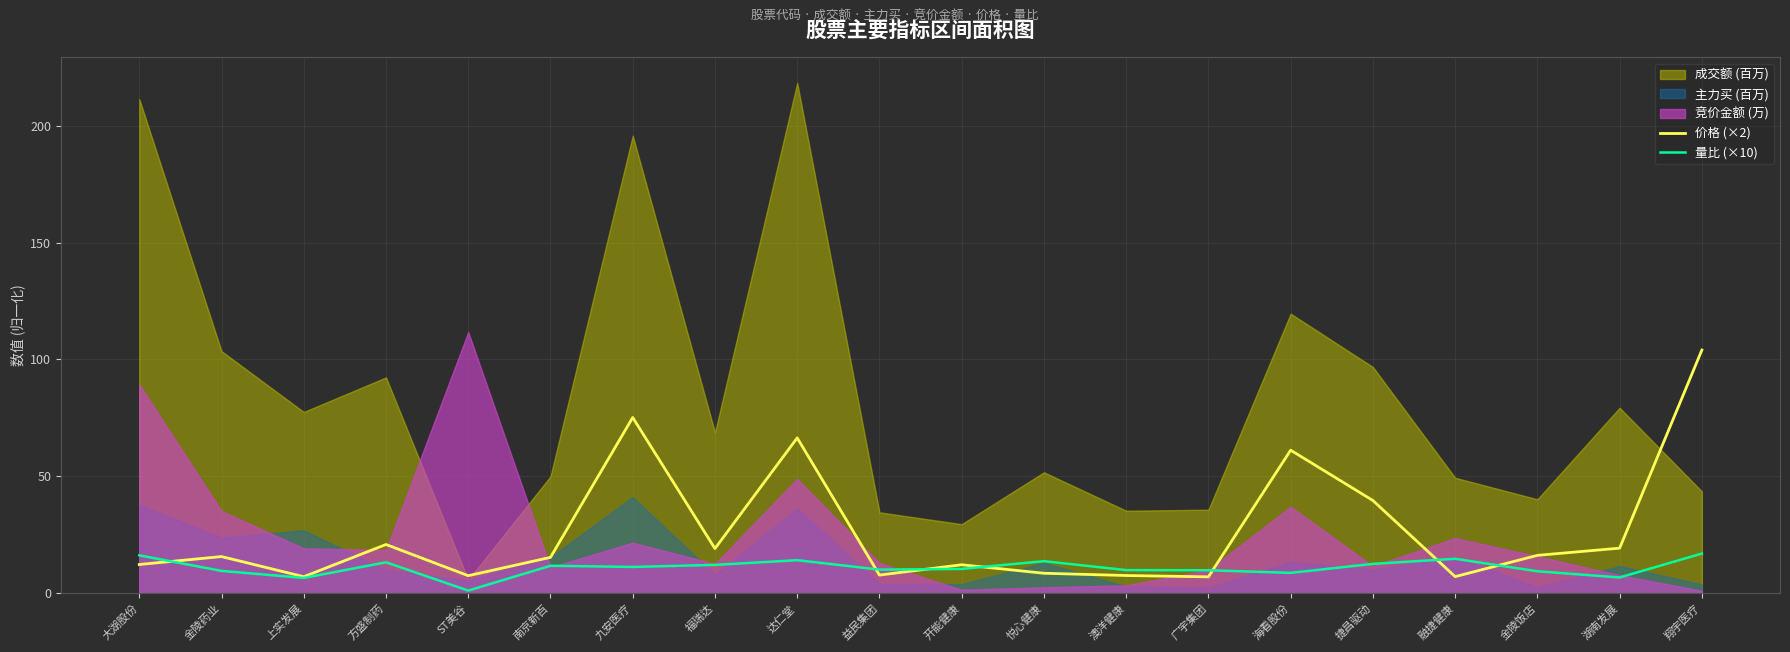

Is the value of 价格 (×2) at 融捷健康 greater than the value of 量比 (×10) at 悦心健康?

No